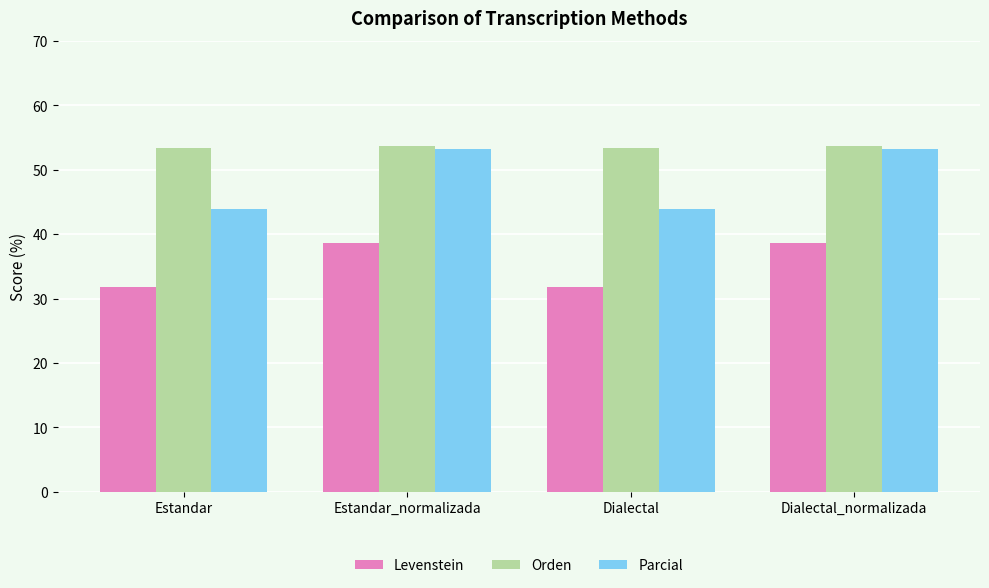

How many distinct data groups are displayed?

3